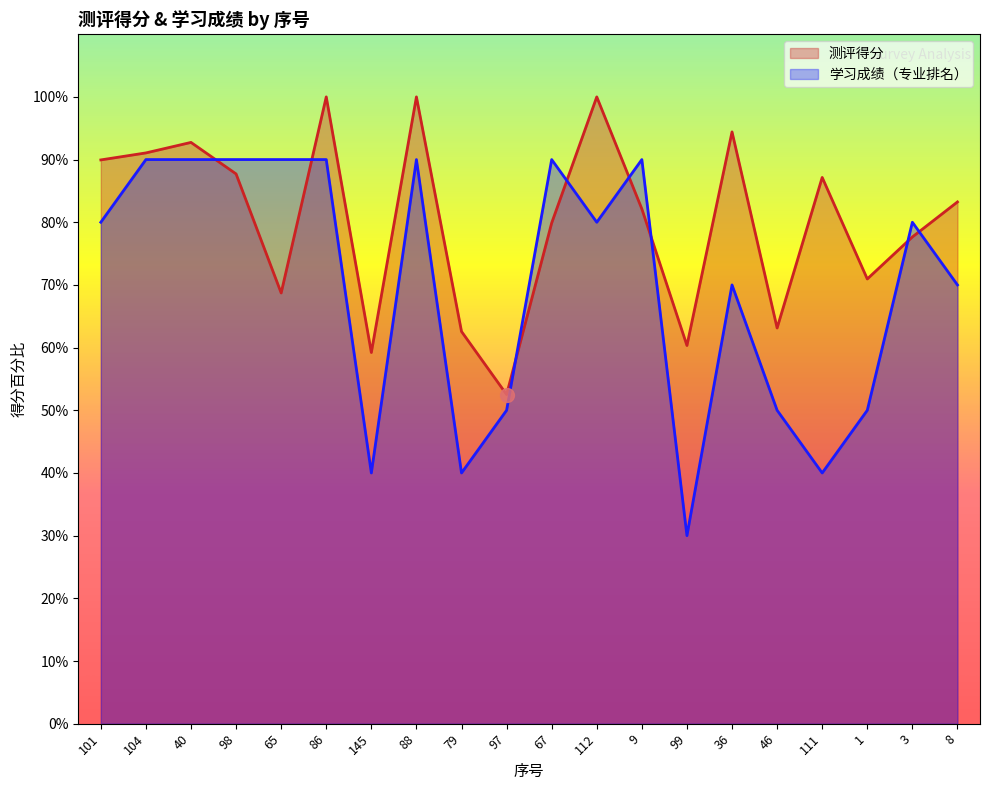

Where do 测评得分 and 学习成绩（专业排名） first cross each other?

40 and 98